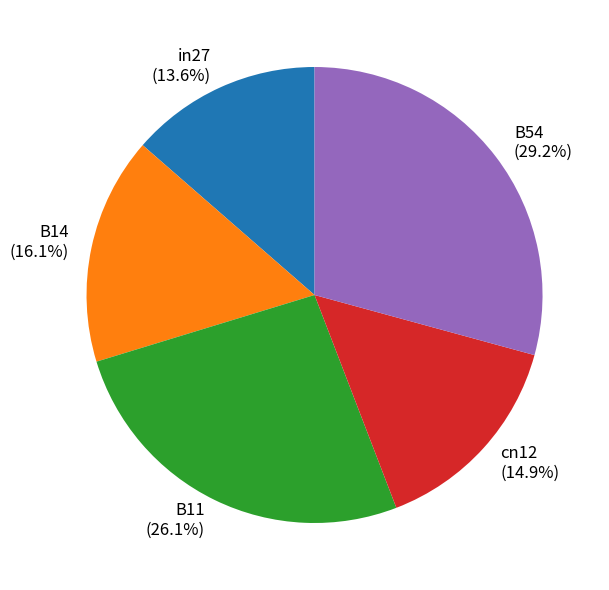

To the nearest percent, what is the average slice percentage?

20%